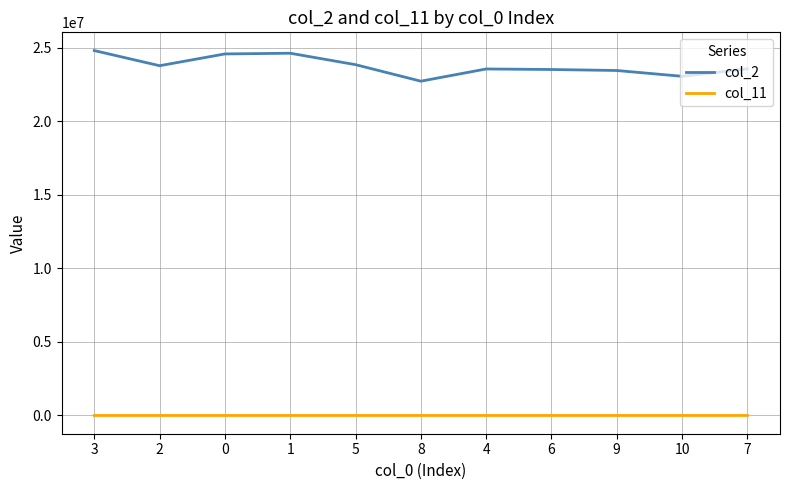

Rank the series by their average value, from highest to lowest.

col_2, col_11